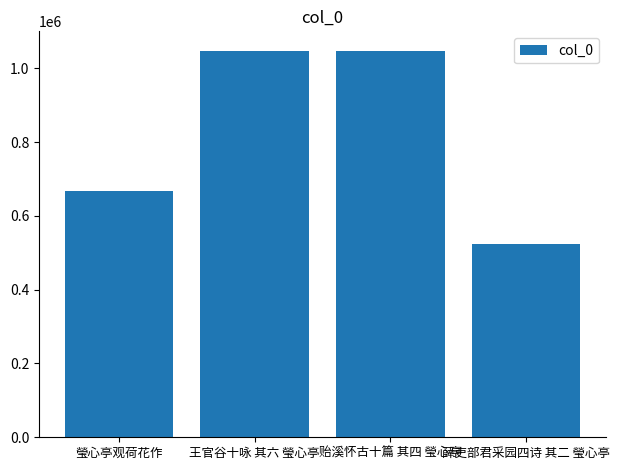

What is the maximum value shown in the chart?

1047976